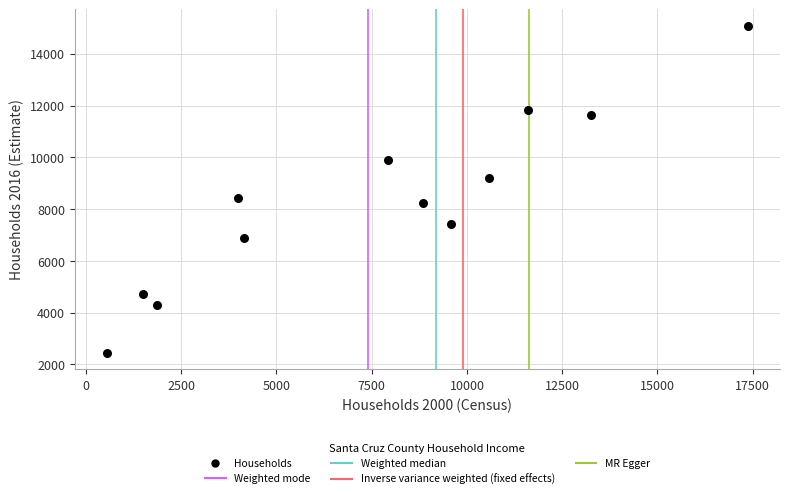

What is the average Y value?

8338